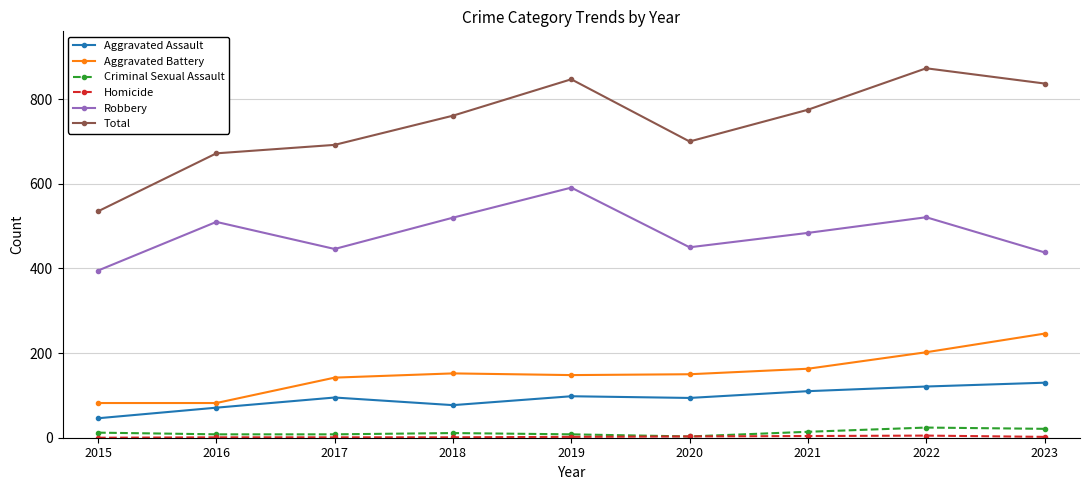

True or false: Criminal Sexual Assault and Aggravated Battery intersect in this chart.

False